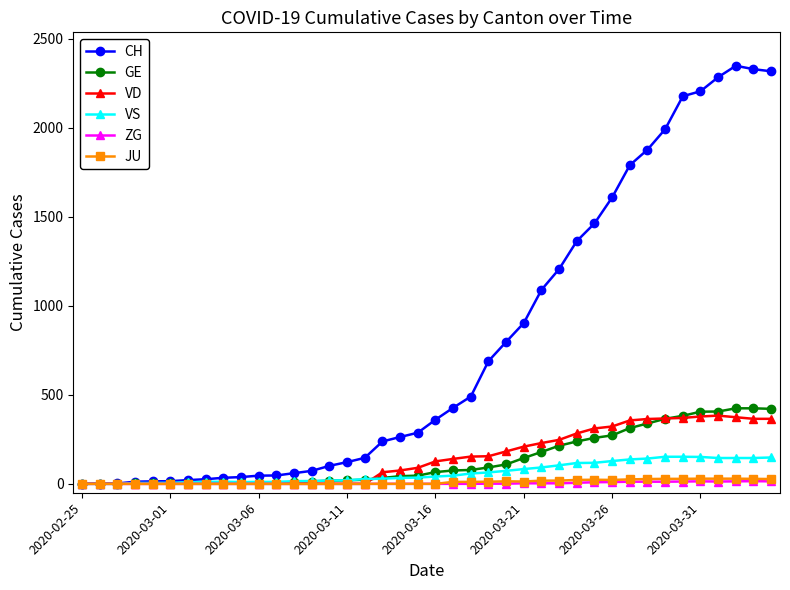

Which series has the largest total across all categories?

CH